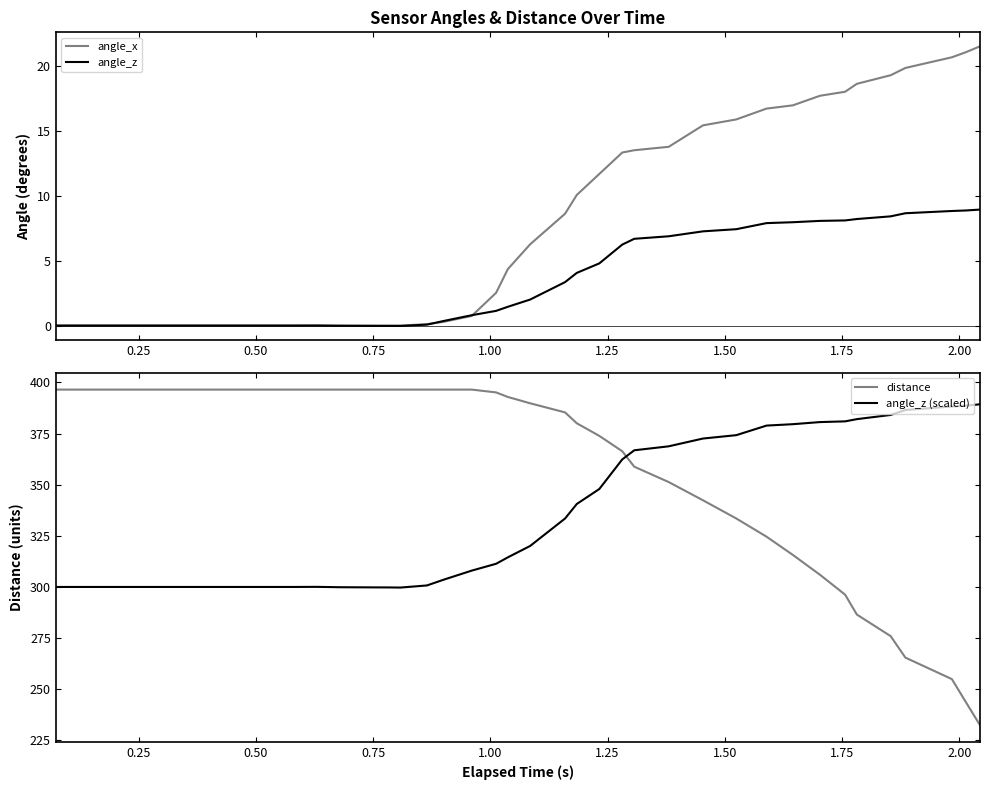

What is the highest value of the angle_x series?

21.5